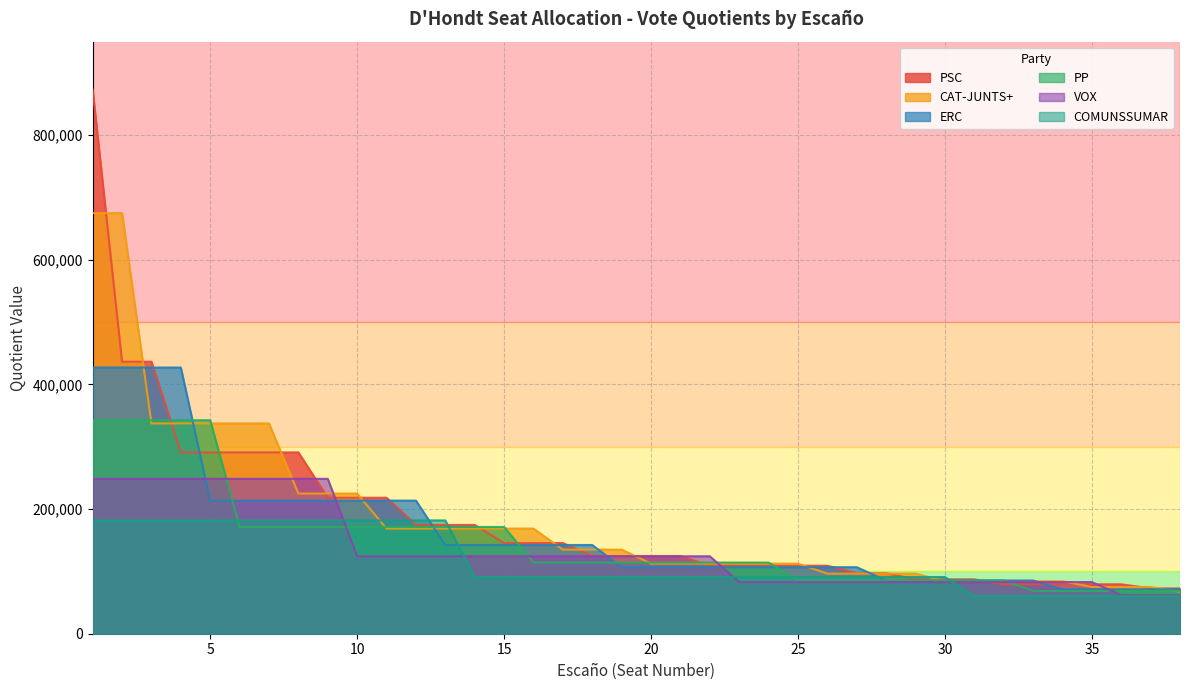

At how many categories does at least one series exceed 718737?

1